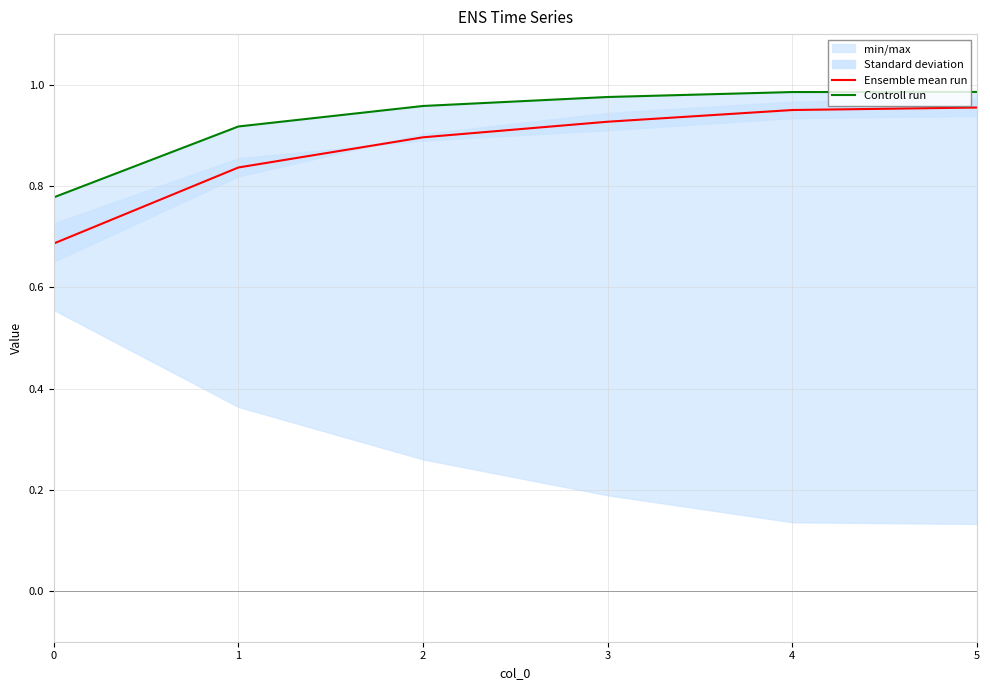

The value of Controll run at 5 is 1.4. True or false?

False